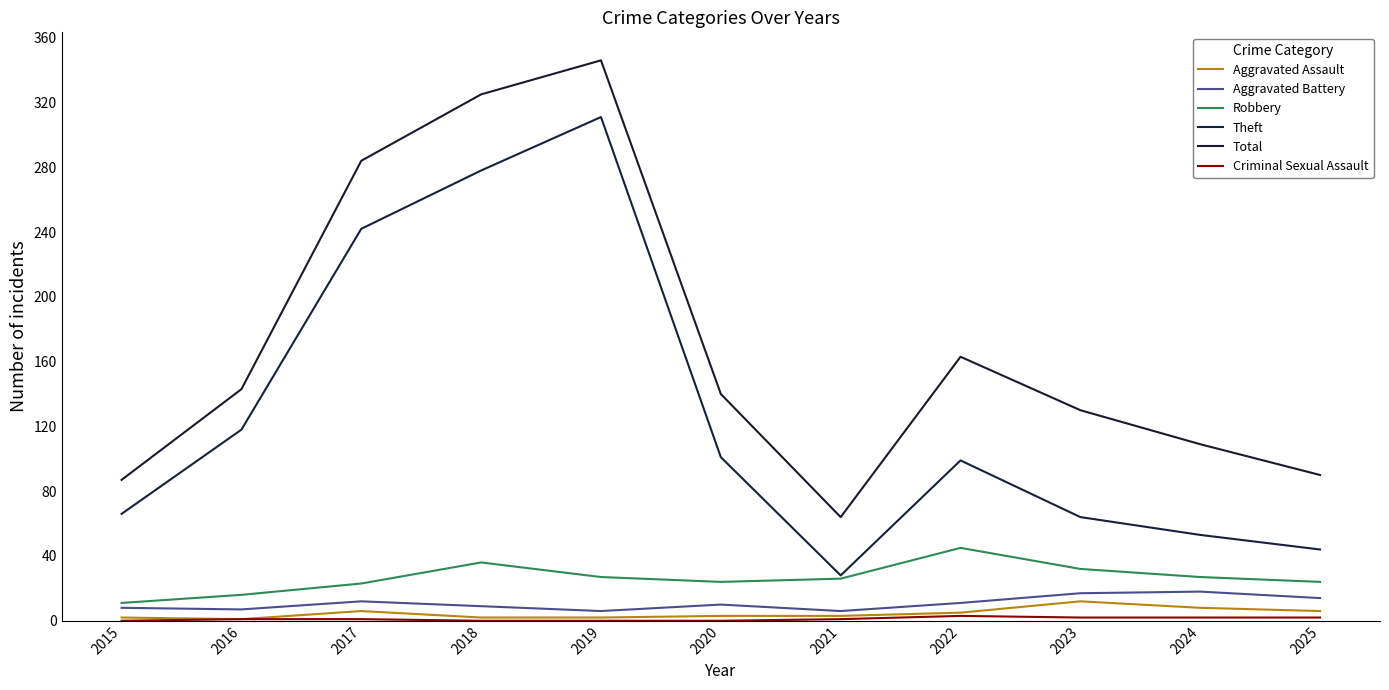

Reading right to left, list all the values displayed in this chart.

Aggravated Assault: 2025=6	2024=8	2023=12	2022=5	2021=3	2020=3	2019=2	2018=2	2017=6	2016=1	2015=2
Aggravated Battery: 2025=14	2024=18	2023=17	2022=11	2021=6	2020=10	2019=6	2018=9	2017=12	2016=7	2015=8
Robbery: 2025=24	2024=27	2023=32	2022=45	2021=26	2020=24	2019=27	2018=36	2017=23	2016=16	2015=11
Theft: 2025=44	2024=53	2023=64	2022=99	2021=28	2020=101	2019=311	2018=278	2017=242	2016=118	2015=66
Total: 2025=90	2024=109	2023=130	2022=163	2021=64	2020=140	2019=346	2018=325	2017=284	2016=143	2015=87
Criminal Sexual Assault: 2025=2	2024=2	2023=2	2022=3	2021=1	2020=0	2019=0	2018=0	2017=1	2016=1	2015=0